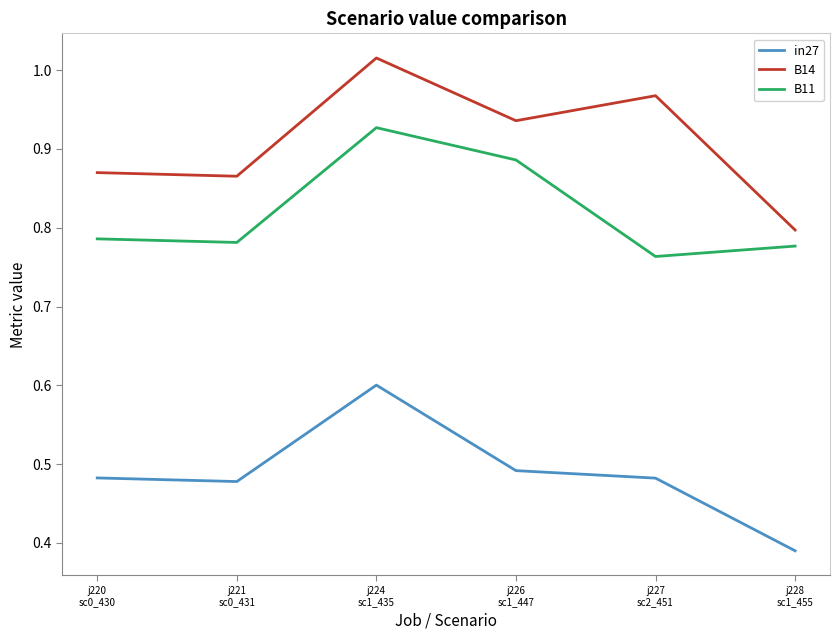

At which category does in27 reach its first local valley?

j221
sc0_431